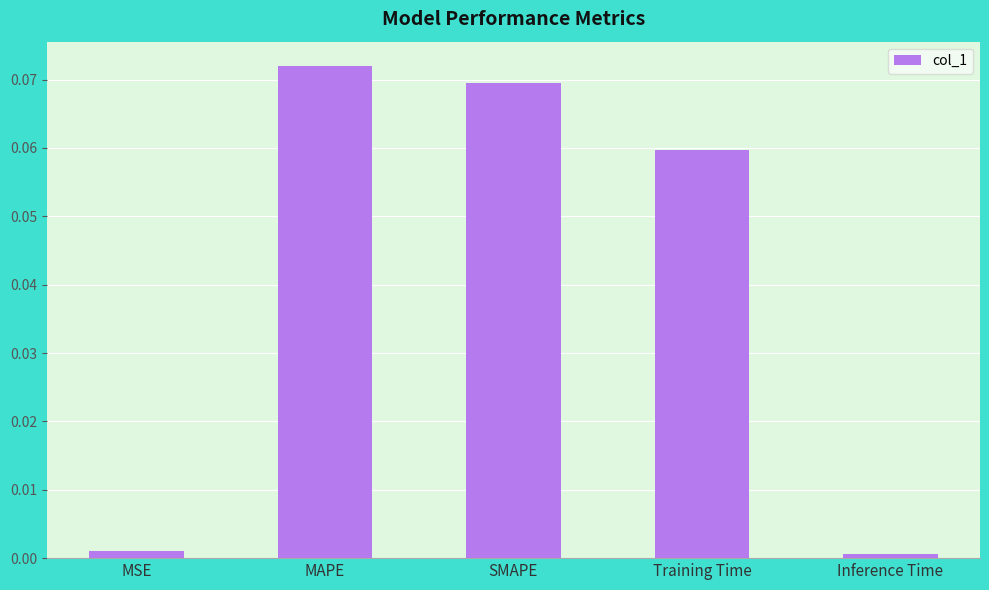

Between SMAPE and MSE, which is larger?

SMAPE